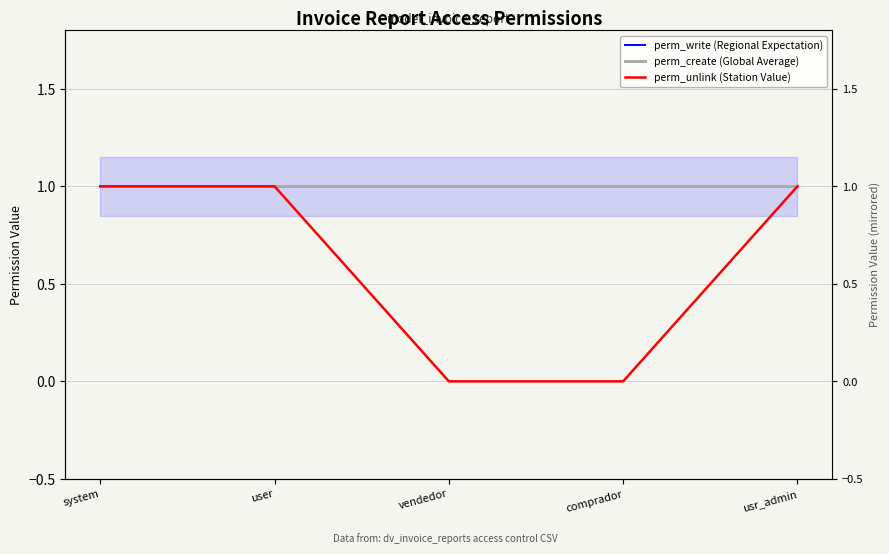

At which category is the sum across all series the highest?

system